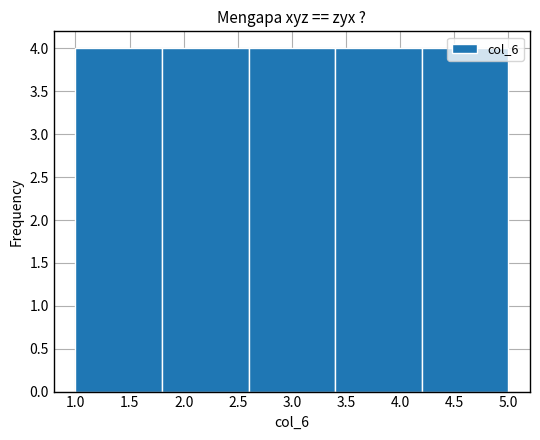

What is the height of the bar covering 1.0 to 1.8 on the x-axis? The values are not printed on the chart, so give them approximately, as read against the axis.

4